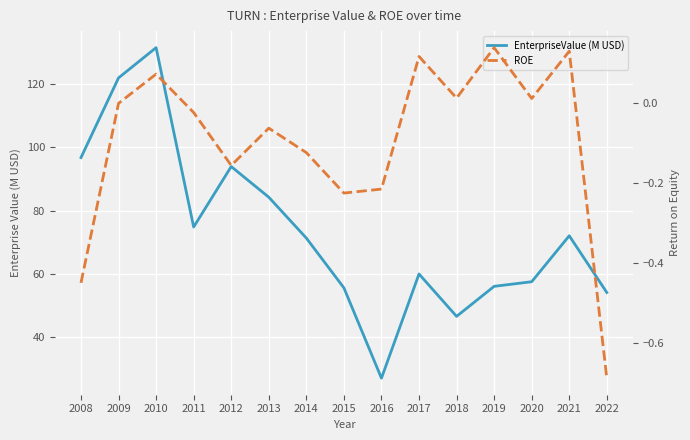

True or false: ROE and EnterpriseValue (M USD) intersect in this chart.

False